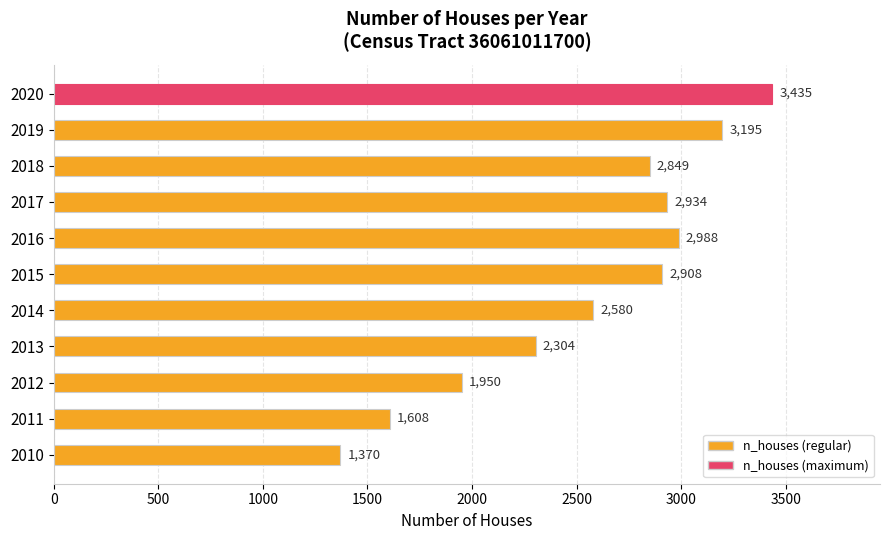

How many bars are there in total?

11